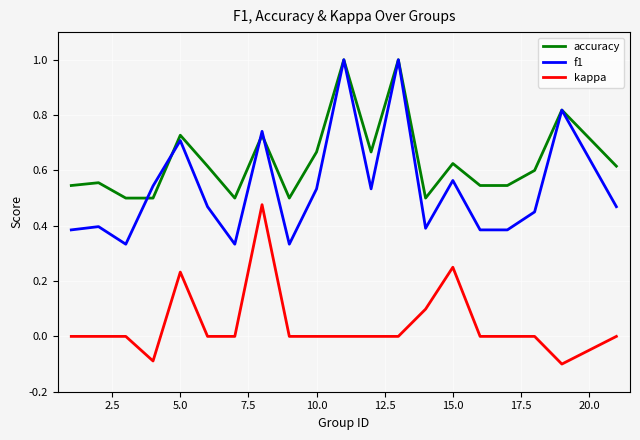

True or false: kappa and accuracy cross at least once.

False